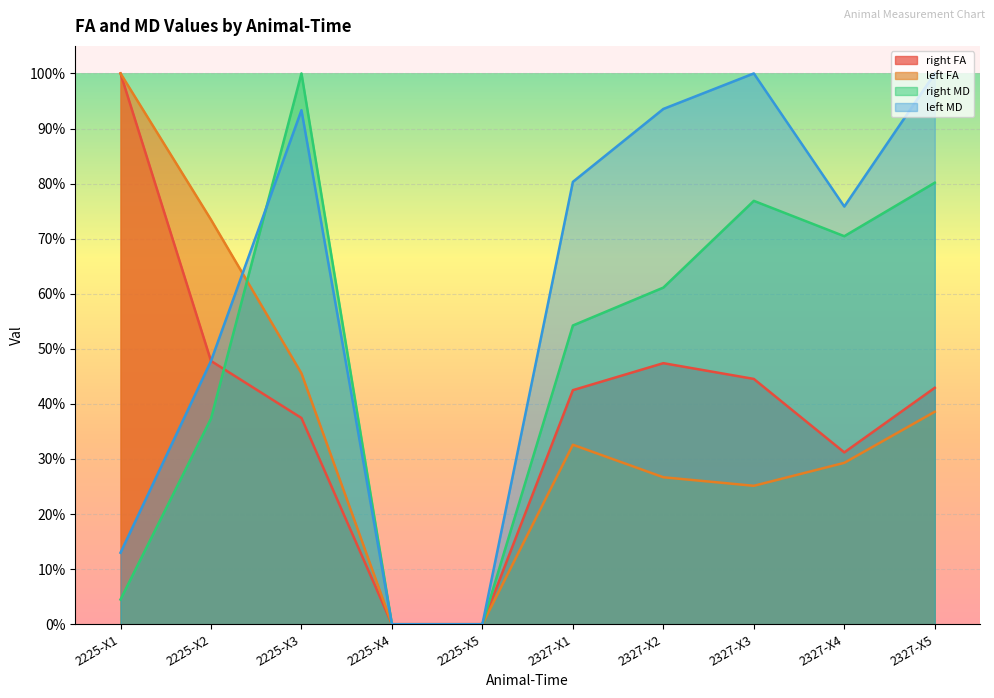

Does the chart display data point markers on the line(s)?

No